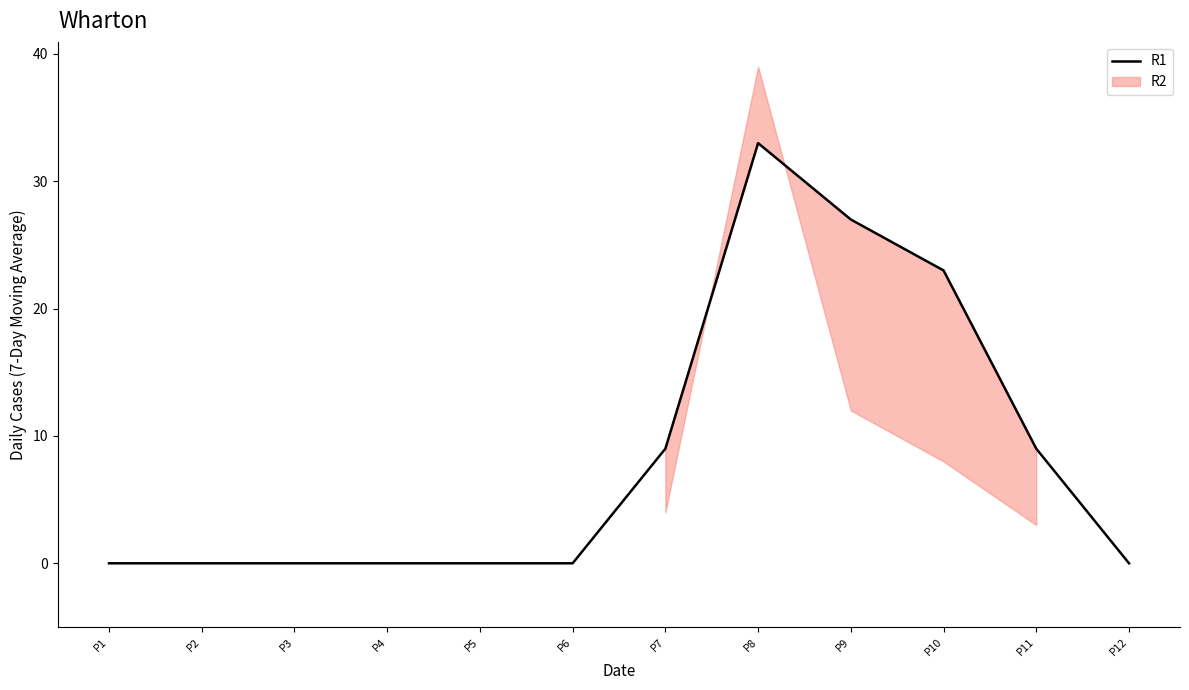

What is the difference between the values at P7 and P10?

14